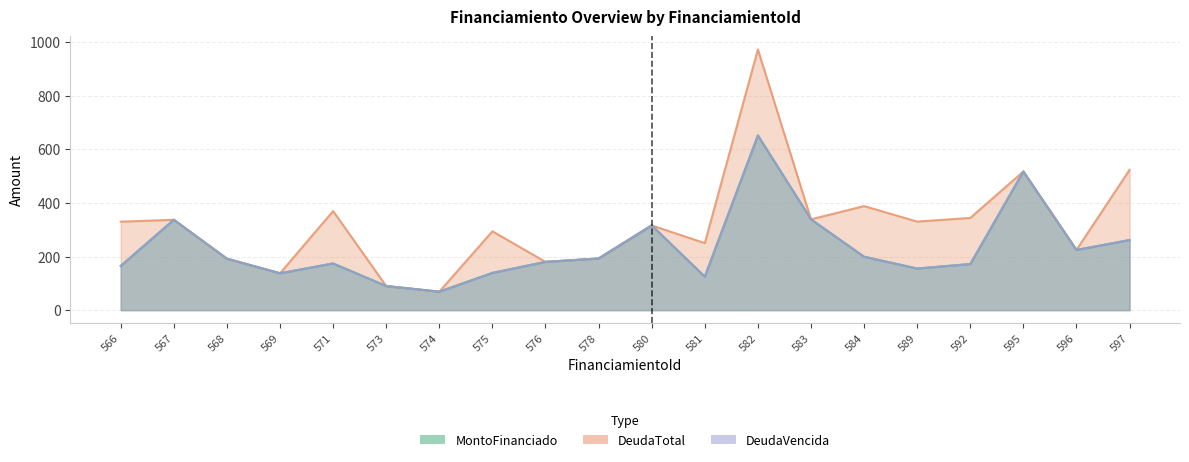

Is it true that MontoFinanciado equals 1108.8 at 582?

False